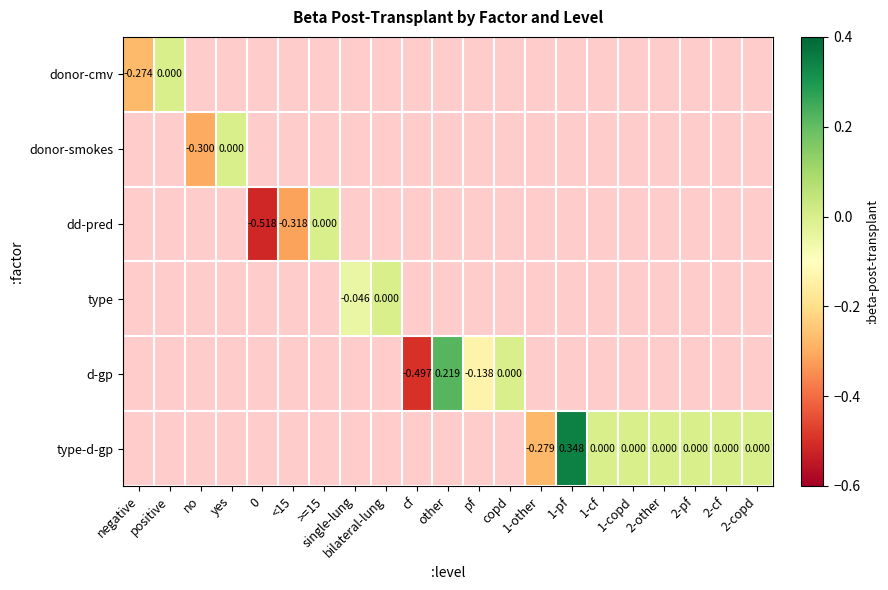

How many series are shown in this chart?

6